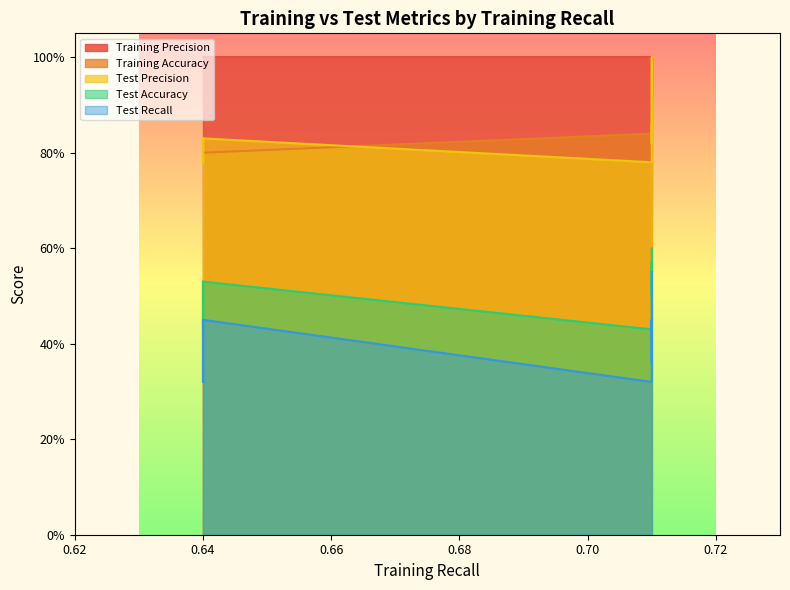

Which series has the widest spread of values?

test_recall